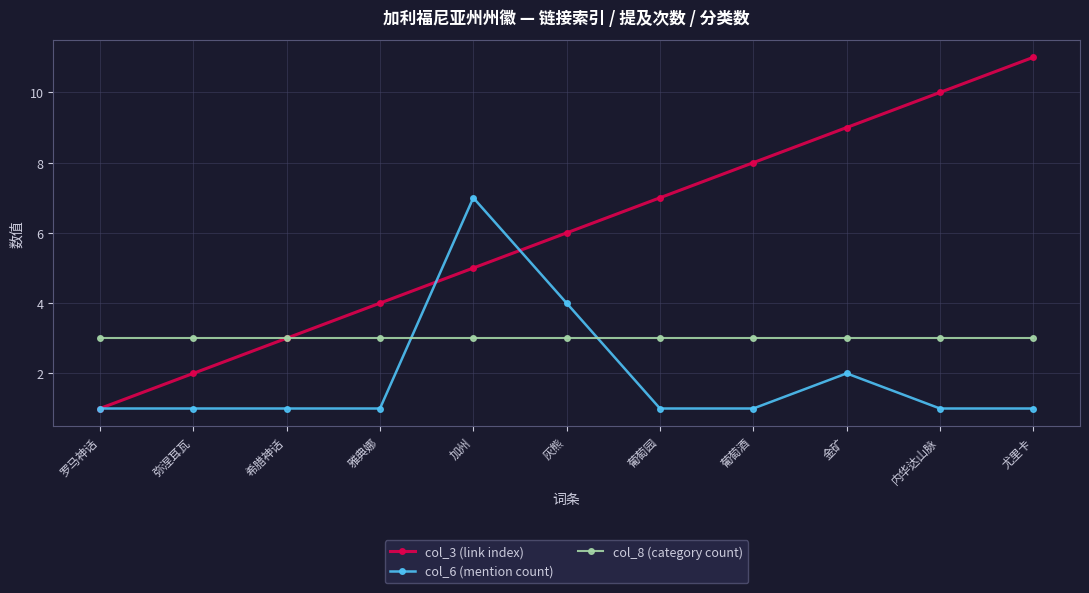

What is the highest value of the col_3 (link index) series?

11